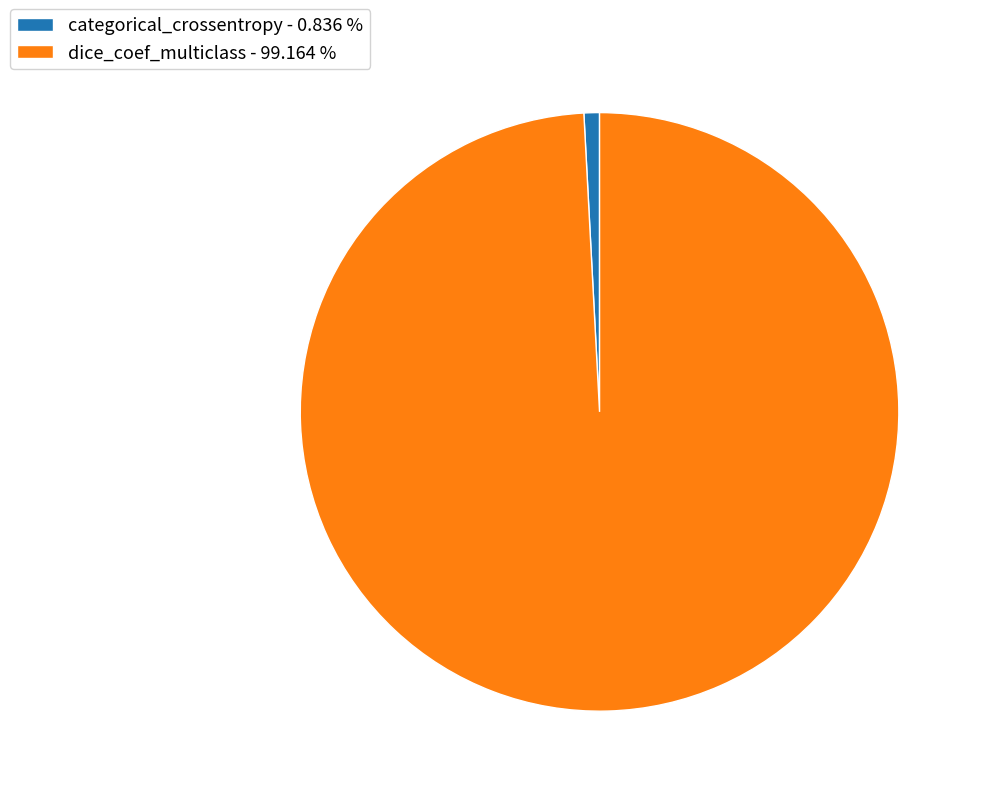

Rank the categories by value from highest to lowest.

dice_coef_multiclass, categorical_crossentropy